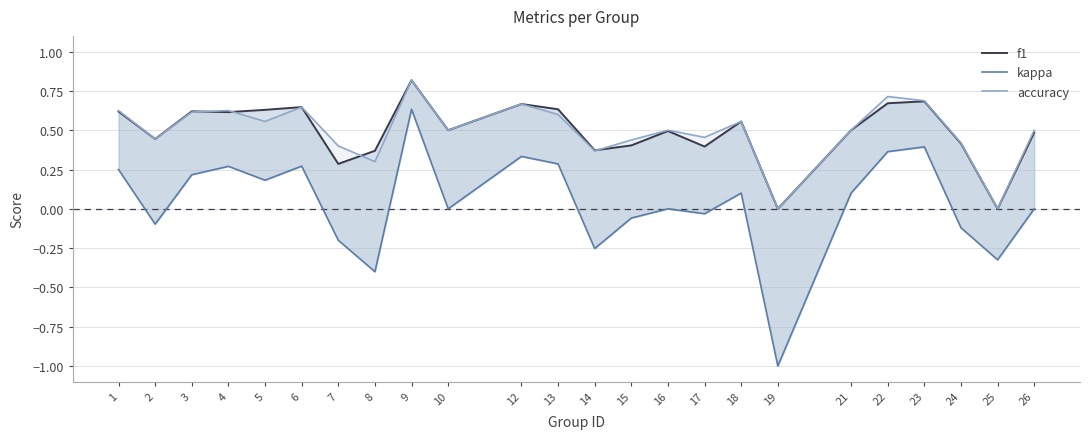

True or false: kappa and f1 cross at least once.

False